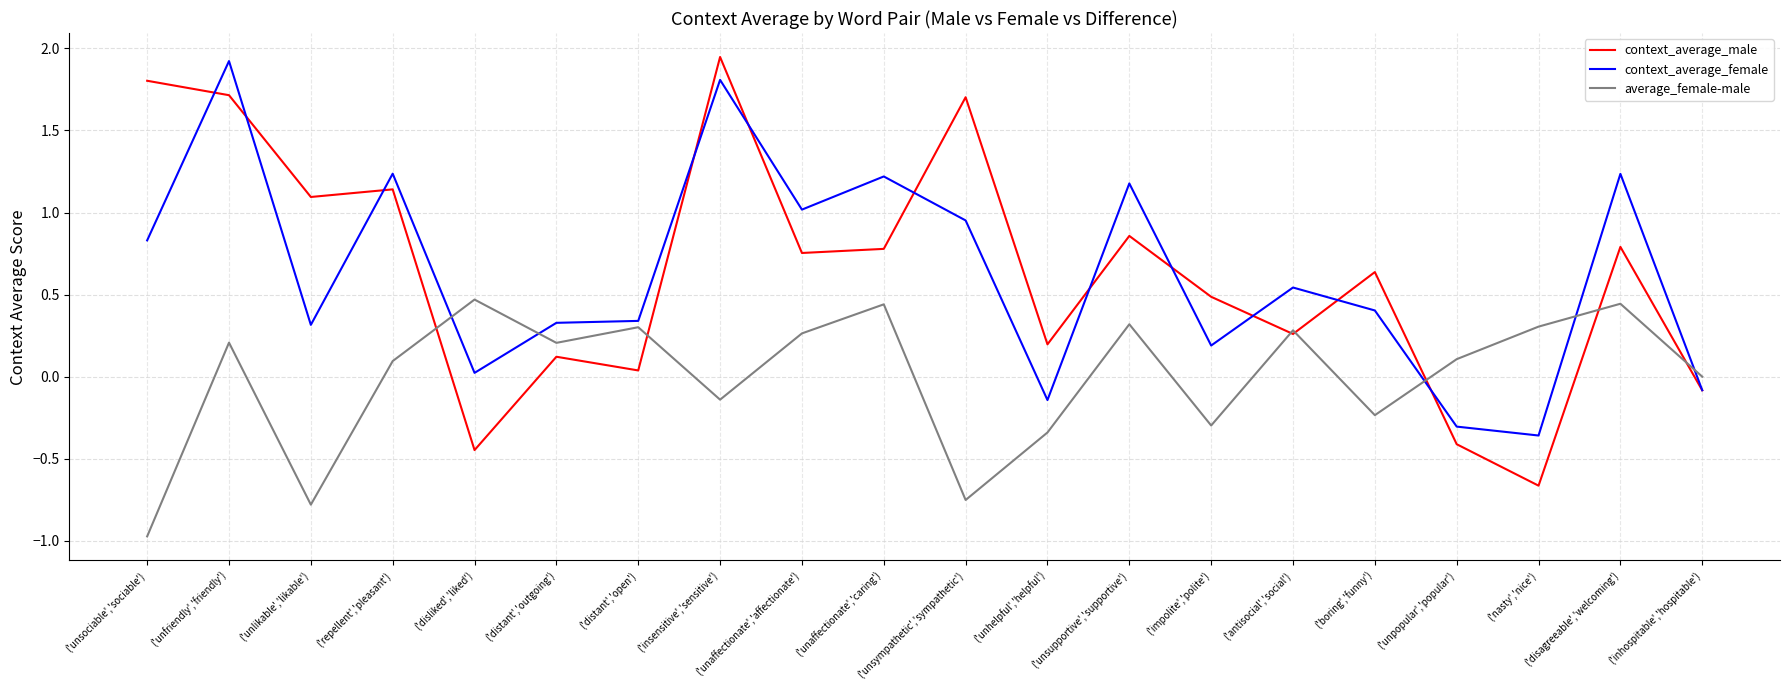

Which series has the largest range (max minus min)?

context_average_male